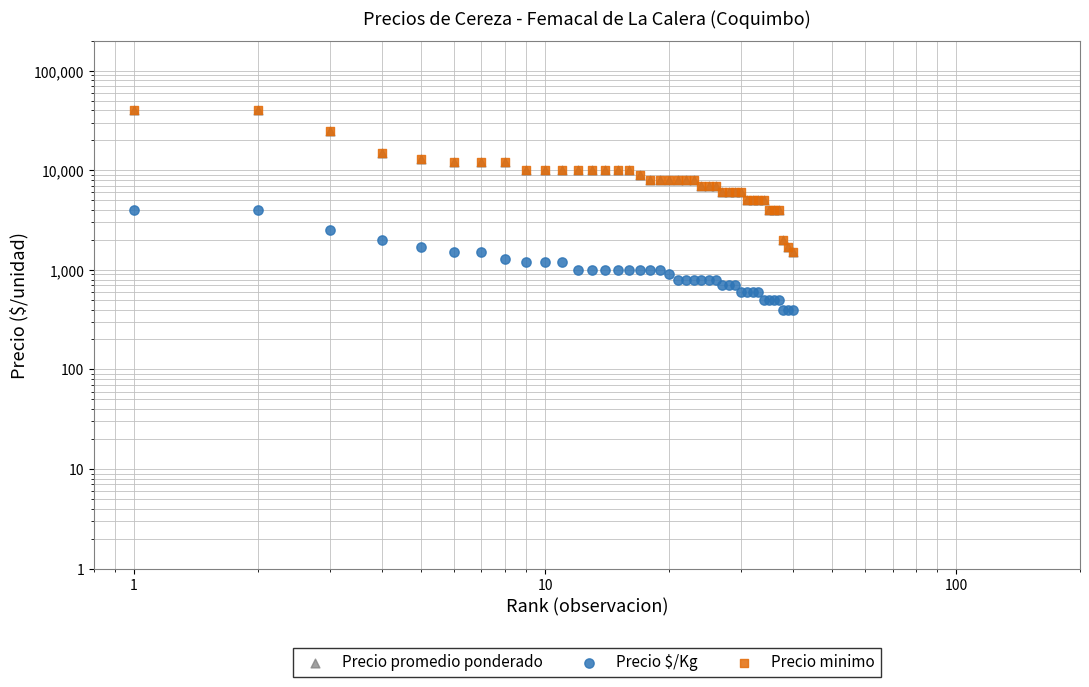

Is the value of Precio minimo at 5 greater than the value of Precio promedio ponderado at 36?

Yes